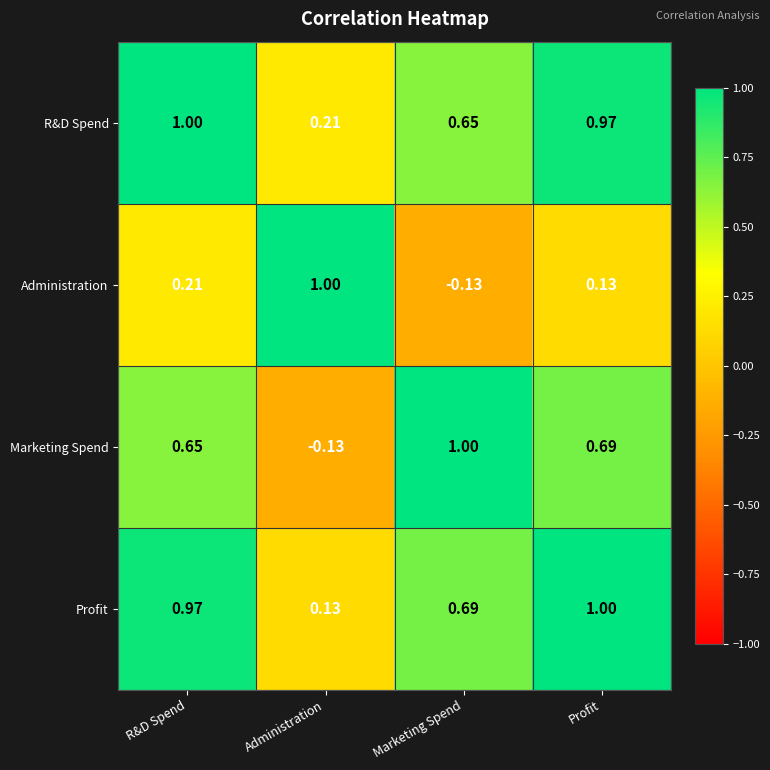

Is the value of Marketing Spend at Administration greater than the value of Administration at Administration?

No